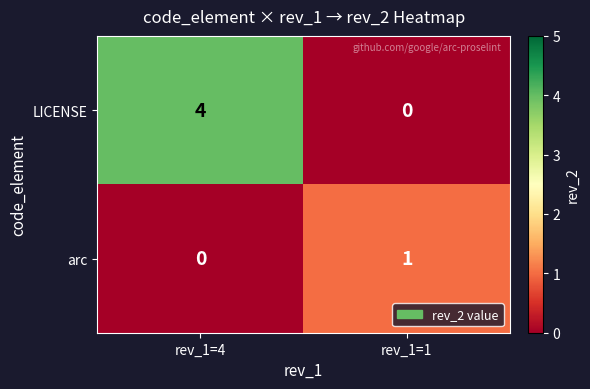

True or false: arc has a value of 1 at rev_1=1.

True